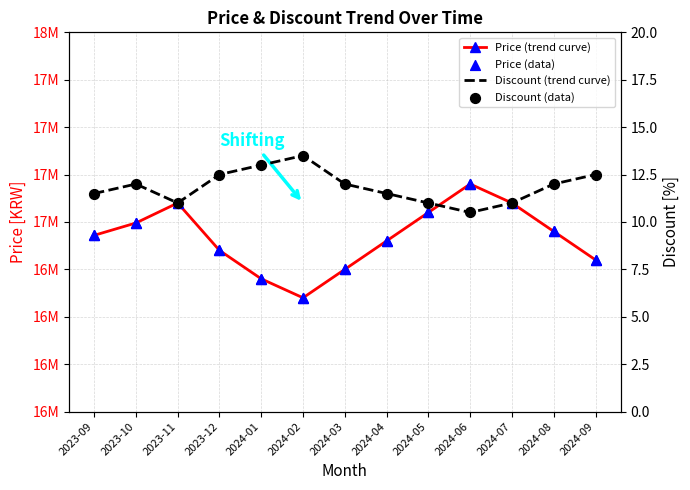

Is the value of Price (trend curve) at 2024-07 greater than the value of Discount (trend curve) at 2024-07?

Yes